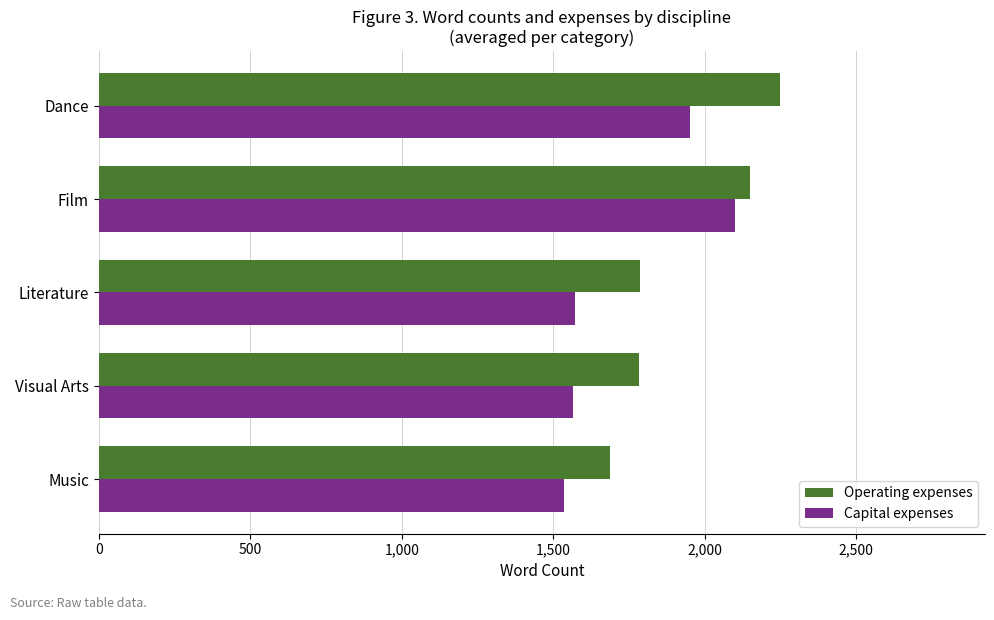

At how many categories does at least one series exceed 1982?

2